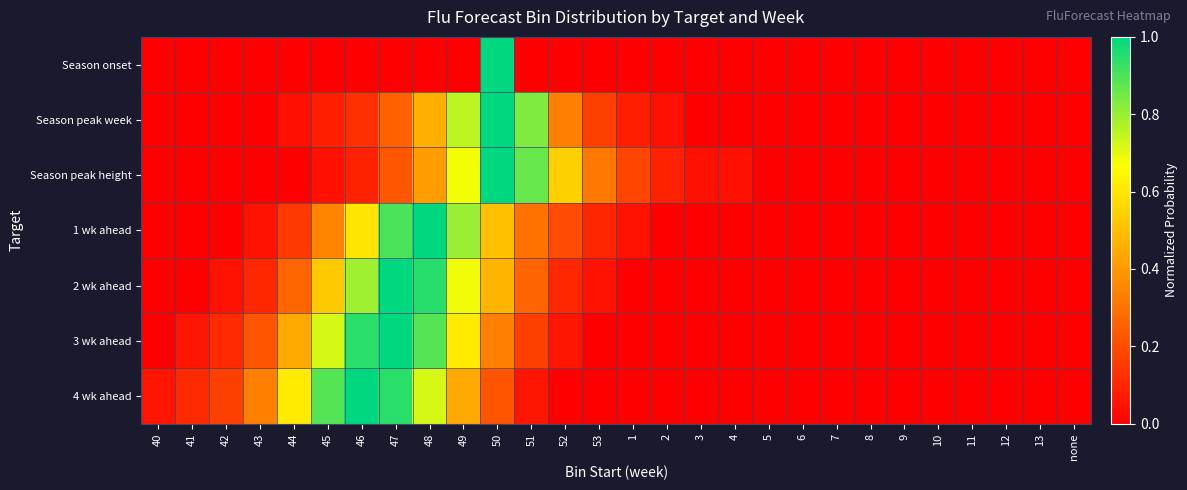

At 40, list the series in order from largest to smallest.

4 wk ahead, Season onset, Season peak week, Season peak height, 1 wk ahead, 2 wk ahead, 3 wk ahead